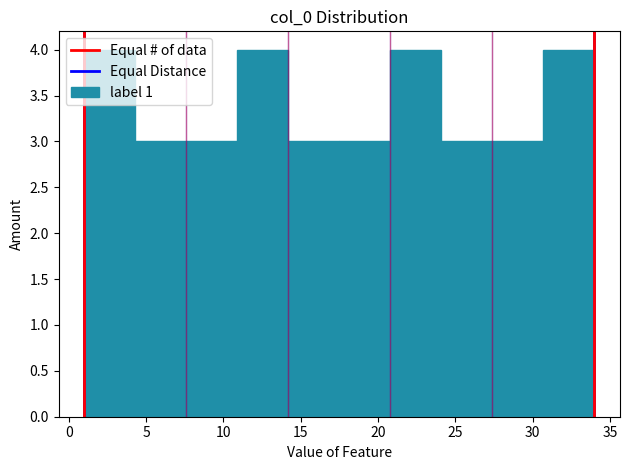

What is the height of the bar covering 20.8 to 24.1 on the x-axis? Neither the bar edges nor the heights are printed on the chart, so give them approximately, as read against the axes.

4